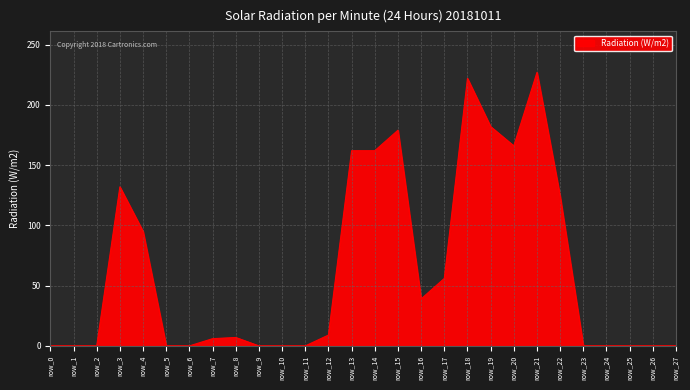

Where does the data first go above 7?

row_3